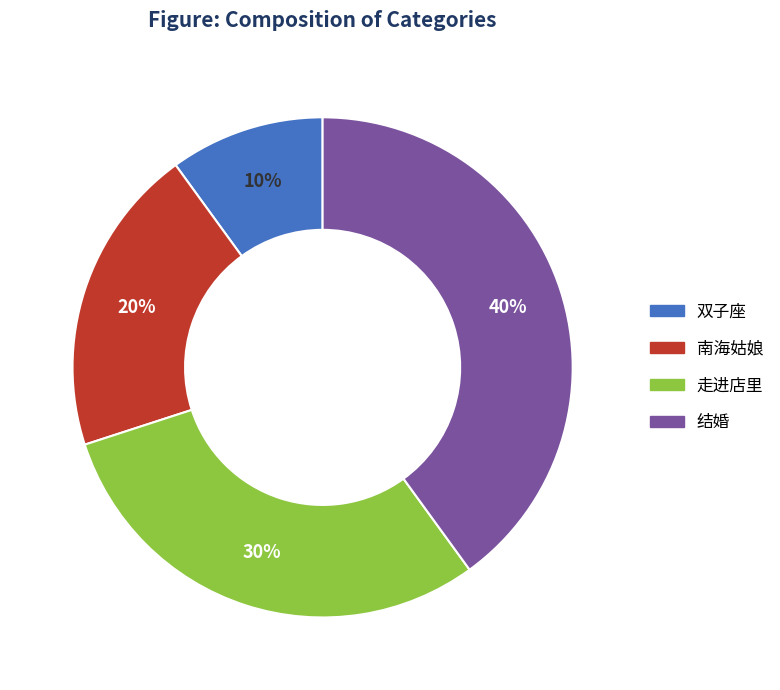

How many slices are in this pie chart?

4